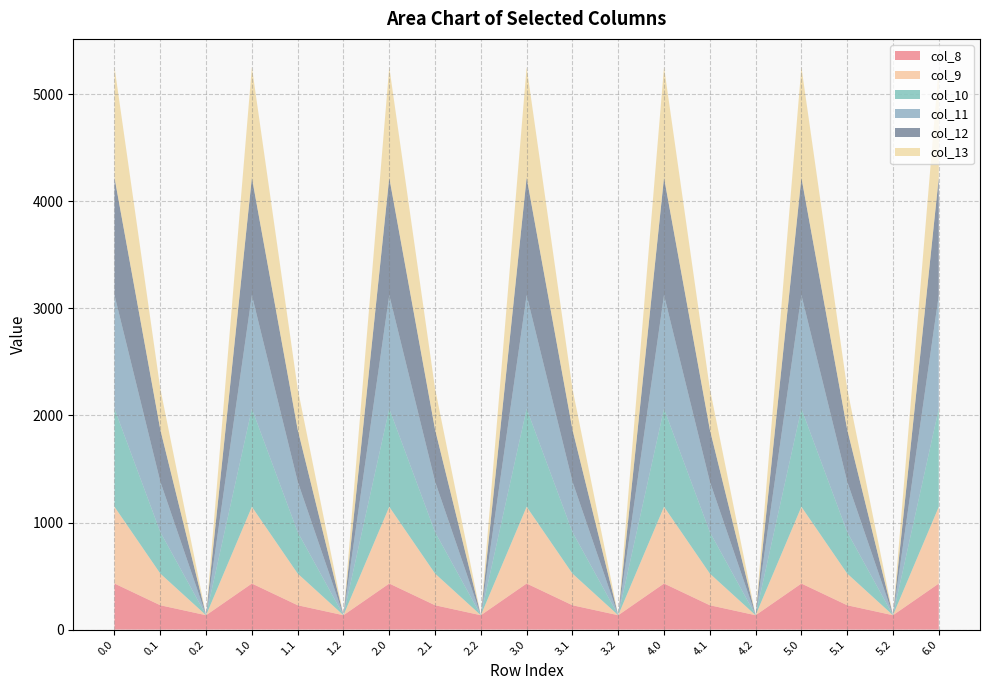

Reading left to right, list all the values displayed in this chart.

col_8: 0.0=430.3	0.1=227.5	0.2=134.2	1.0=430.3	1.1=227.5	1.2=134.2	2.0=430.3	2.1=227.5	2.2=134.2	3.0=430.3	3.1=227.5	3.2=134.2	4.0=430.3	4.1=227.5	4.2=134.2	5.0=430.3	5.1=227.5	5.2=134.2	6.0=430.3
col_9: 0.0=716.9	0.1=295.9	0.2=0.0	1.0=716.9	1.1=295.9	1.2=0.0	2.0=716.9	2.1=295.9	2.2=0.0	3.0=716.9	3.1=295.9	3.2=0.0	4.0=716.9	4.1=295.9	4.2=0.0	5.0=716.9	5.1=295.9	5.2=0.0	6.0=716.9
col_10: 0.0=916.2	0.1=388.1	0.2=0.0	1.0=916.2	1.1=388.1	1.2=0.0	2.0=916.2	2.1=388.1	2.2=0.0	3.0=916.2	3.1=388.1	3.2=0.0	4.0=916.2	4.1=388.1	4.2=0.0	5.0=916.2	5.1=388.1	5.2=0.0	6.0=916.2
col_11: 0.0=1060.3	0.1=471.7	0.2=0.0	1.0=1060.3	1.1=471.7	1.2=0.0	2.0=1060.3	2.1=471.7	2.2=0.0	3.0=1060.3	3.1=471.7	3.2=0.0	4.0=1060.3	4.1=471.7	4.2=0.0	5.0=1060.3	5.1=471.7	5.2=0.0	6.0=1060.3
col_12: 0.0=1096.7	0.1=485.4	0.2=0.0	1.0=1096.7	1.1=485.4	1.2=0.0	2.0=1096.7	2.1=485.4	2.2=0.0	3.0=1096.7	3.1=485.4	3.2=0.0	4.0=1096.7	4.1=485.4	4.2=0.0	5.0=1096.7	5.1=485.4	5.2=0.0	6.0=1096.7
col_13: 0.0=1032.9	0.1=382.7	0.2=0.0	1.0=1032.9	1.1=382.7	1.2=0.0	2.0=1032.9	2.1=382.7	2.2=0.0	3.0=1032.9	3.1=382.7	3.2=0.0	4.0=1032.9	4.1=382.7	4.2=0.0	5.0=1032.9	5.1=382.7	5.2=0.0	6.0=1032.9